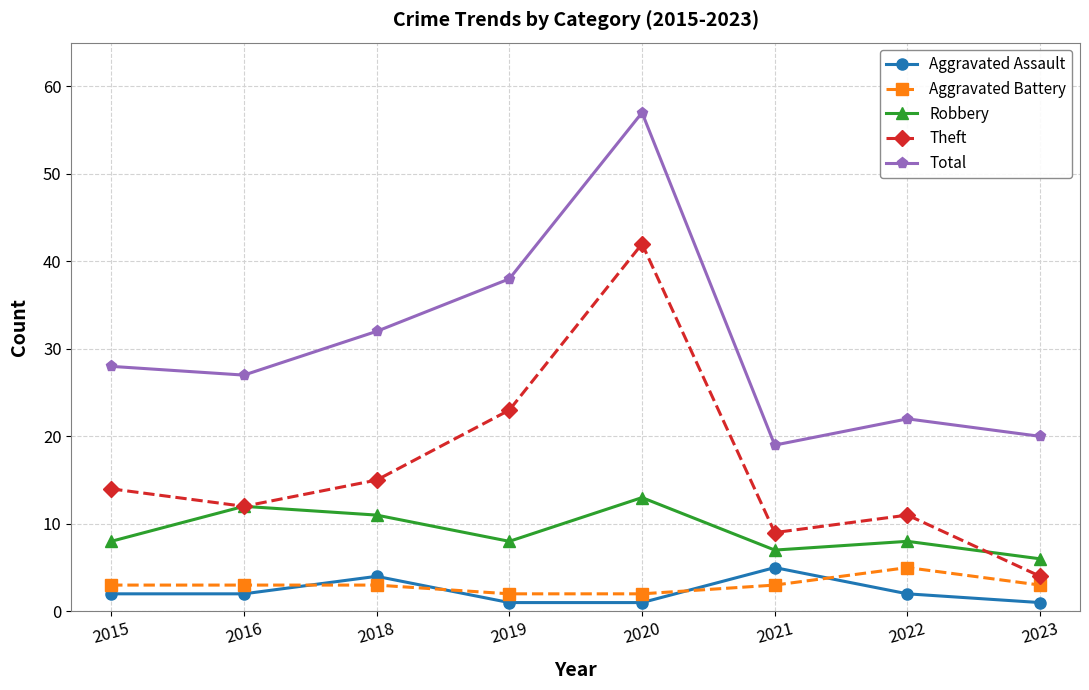

At how many categories does at least one series exceed 7?

8